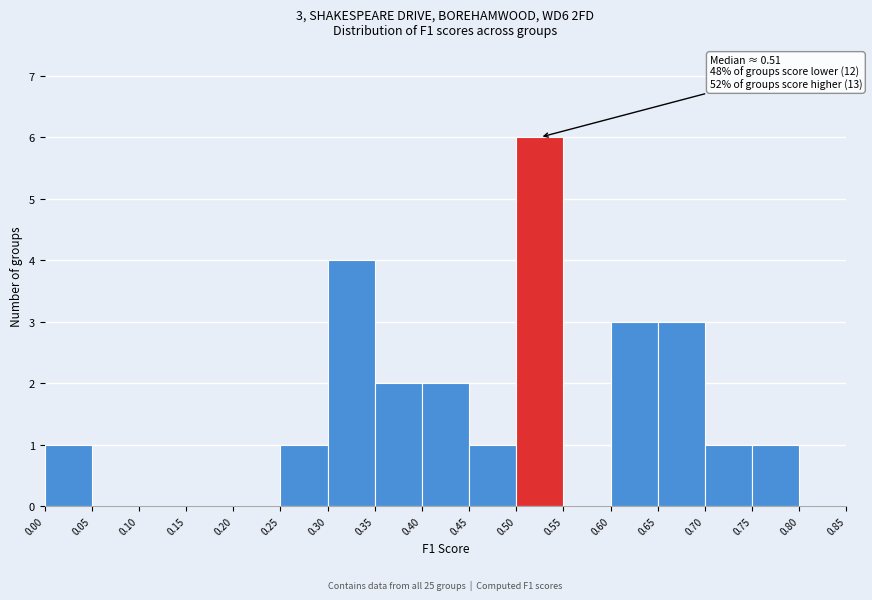

Over which range of the x-axis is the bar tallest?

0.50 to 0.55